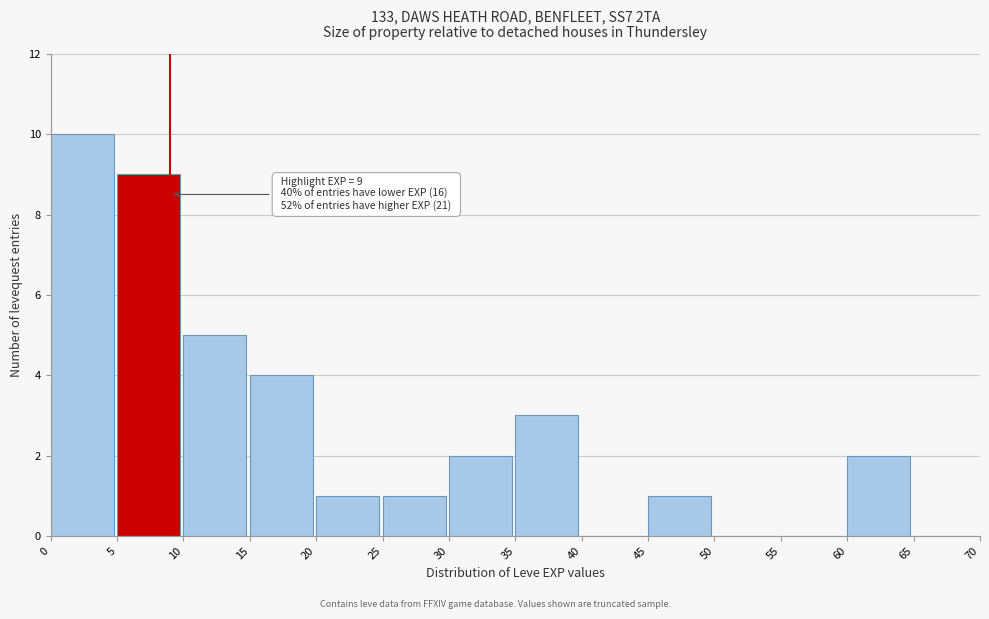

Over which range of the x-axis is the bar tallest?

0 to 5